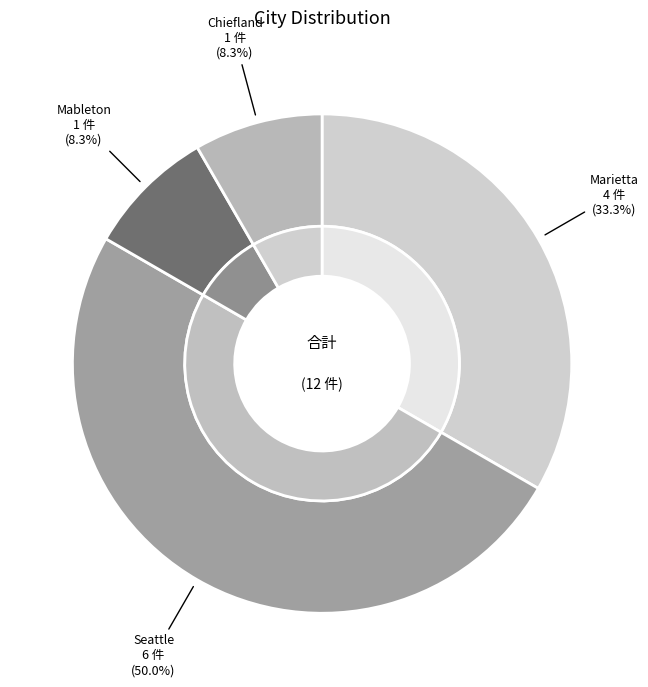

To the nearest percent, what is the difference between the Seattle and Mableton slice percentages?

42%